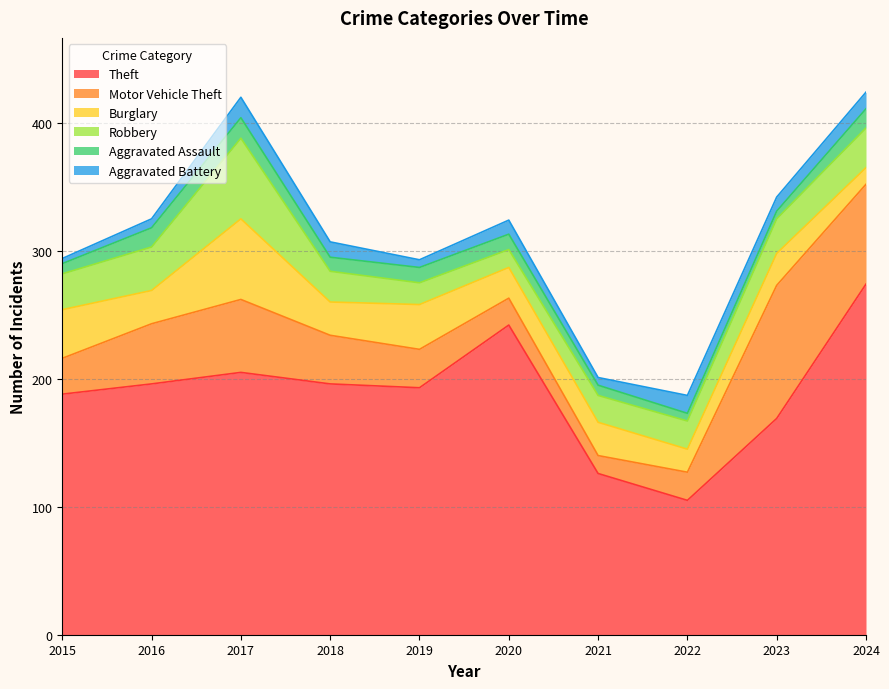

Reading left to right, what are all the values shown in this chart?

Theft: 188	196	205	196	193	242	126	105	169	274
Motor Vehicle Theft: 28	47	57	38	30	21	14	22	104	78
Burglary: 38	26	63	26	35	24	26	18	25	13
Robbery: 28	34	63	24	17	14	21	22	27	31
Aggravated Assault: 8	15	16	11	12	12	8	6	6	15
Aggravated Battery: 4	7	16	12	6	11	6	14	11	13